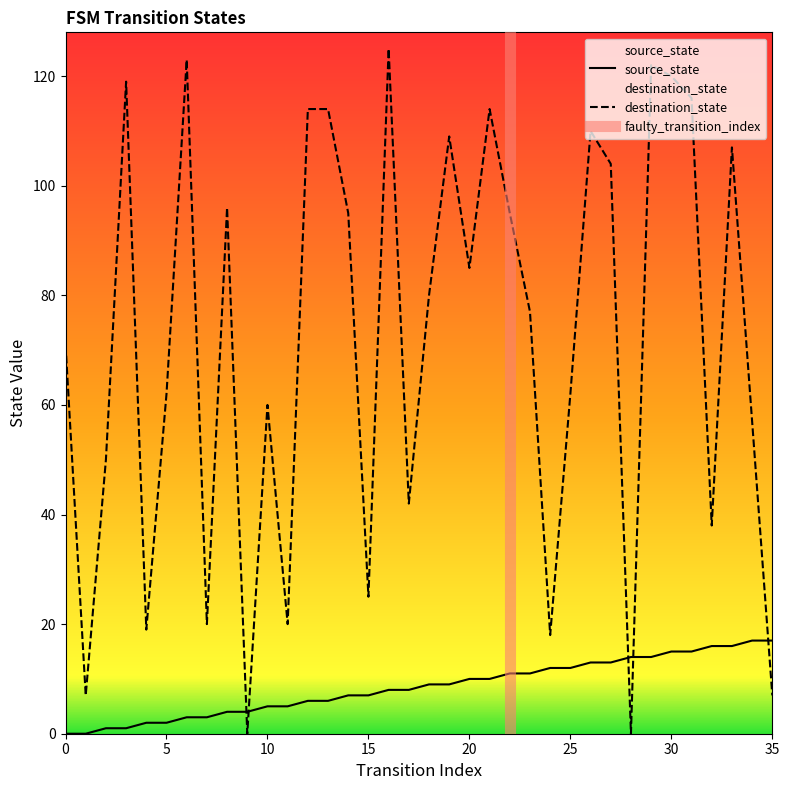

After their last crossing, which series has the higher values: source_state or destination_state?

source_state